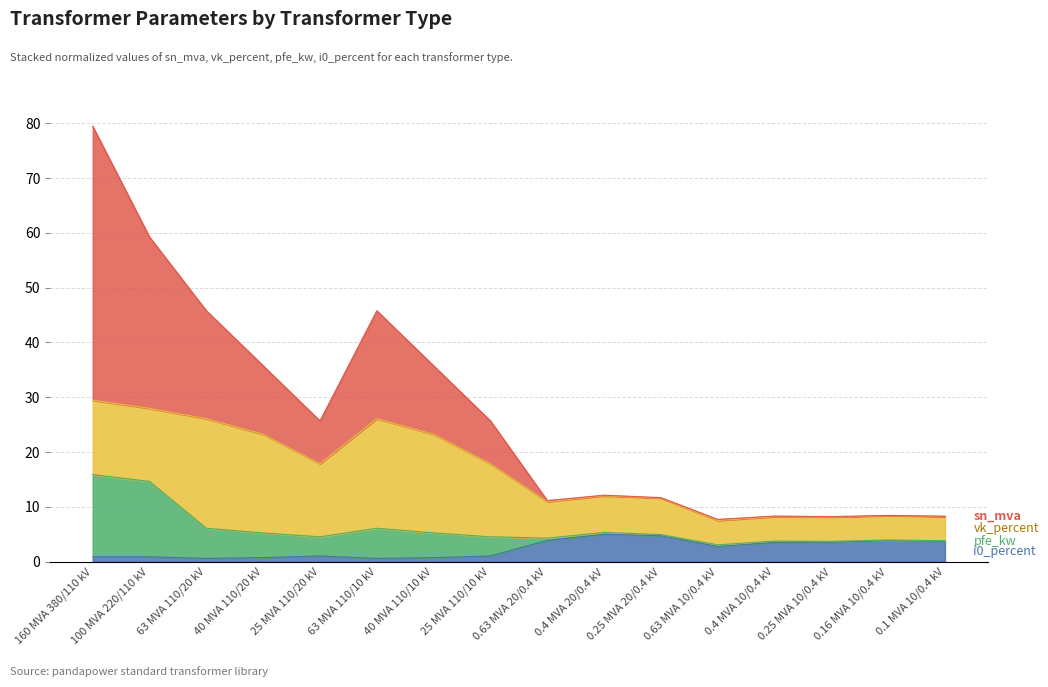

At how many categories does at least one series exceed 58?

2